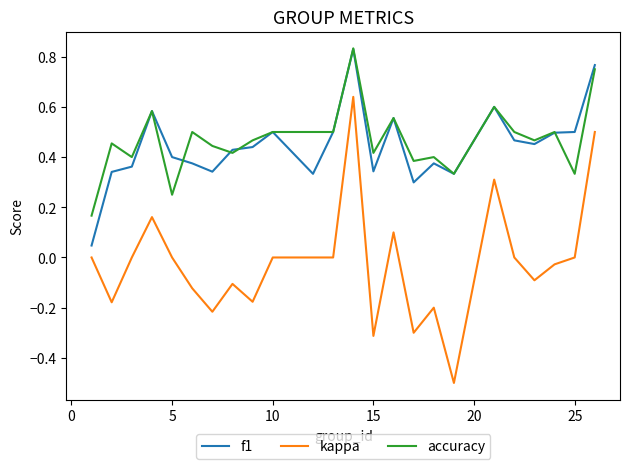

What is the lowest value of the kappa series?

-0.5